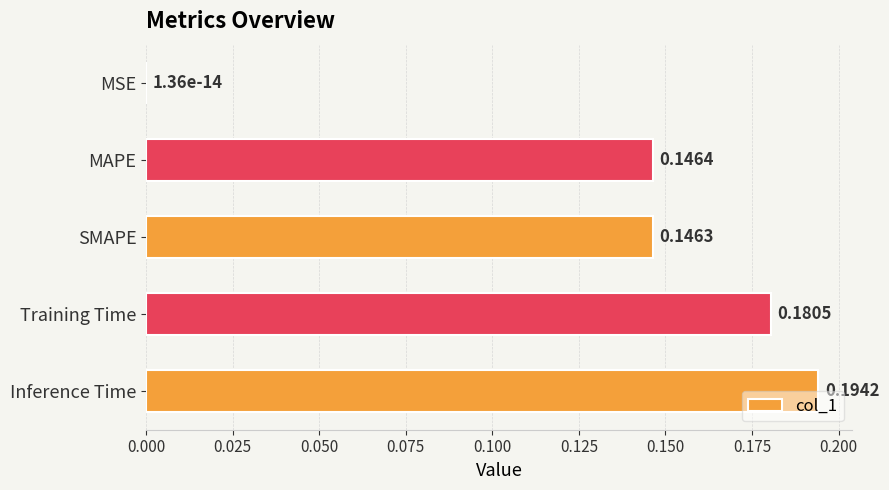

Count the number of data series in this chart.

1